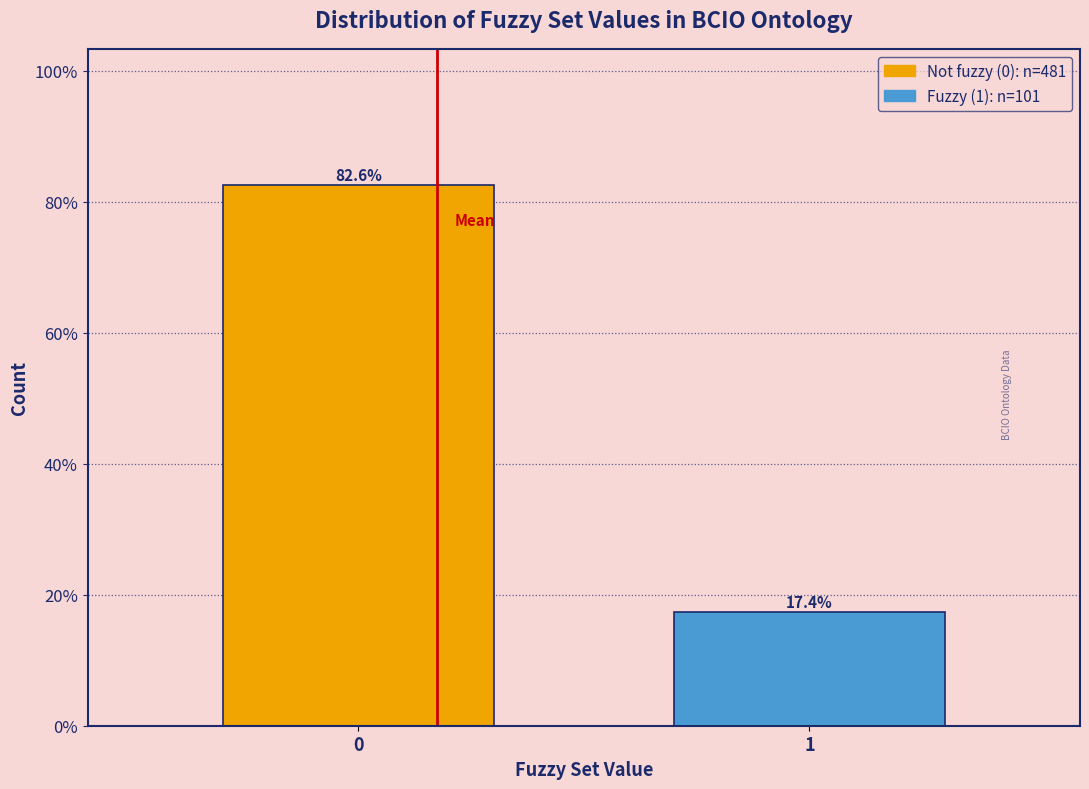

Reading right to left, list all the values displayed in this chart.

1=17.4	0=82.6